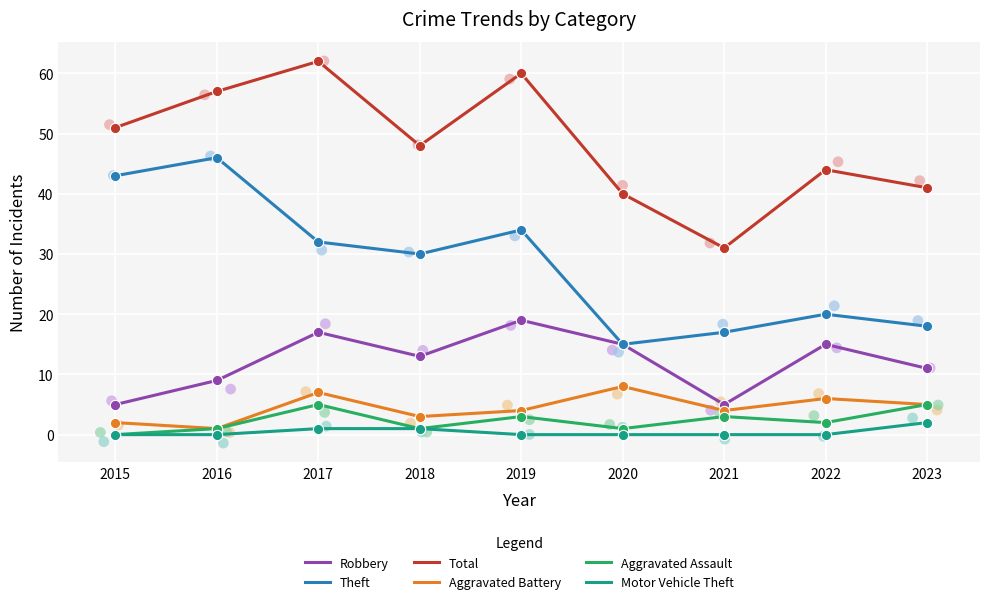

Is the value of Aggravated Battery at 2023 greater than the value of Total at 2019?

No